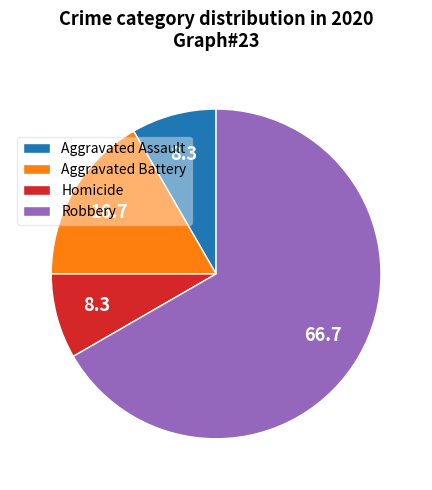

Is there a majority slice in this chart?

Yes